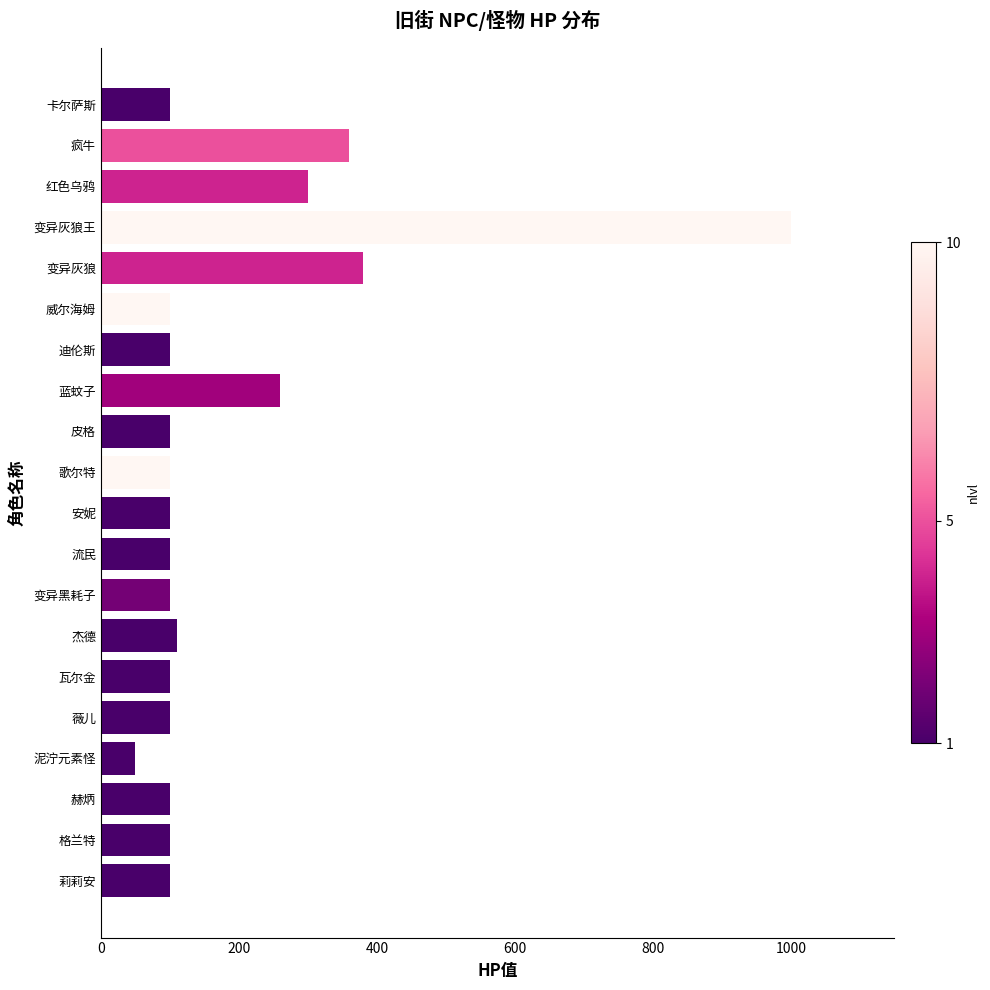

True or false: the data shows 171 at 歌尔特.

False